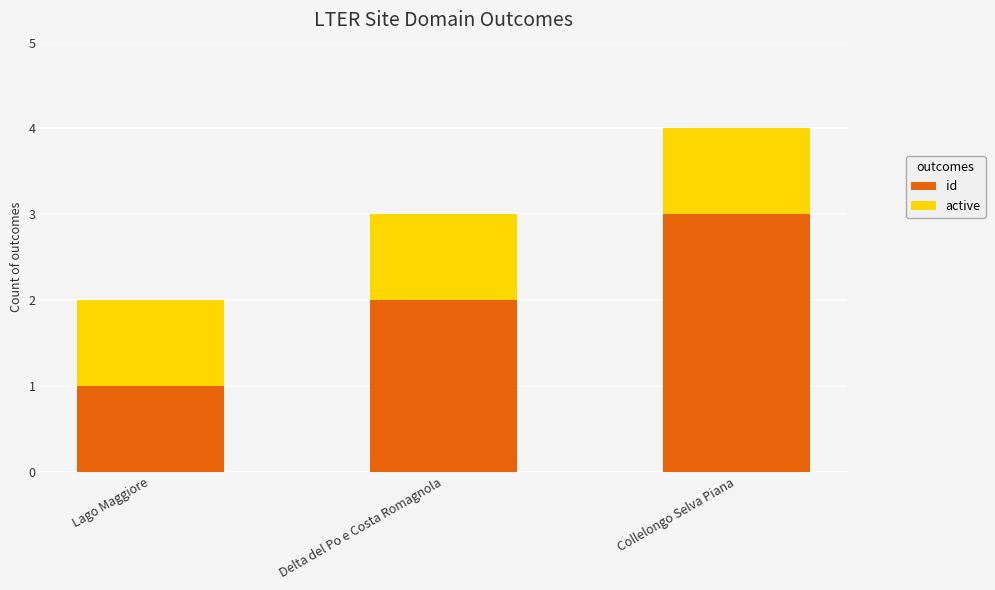

What is the sum of the id values at Lago Maggiore and Delta del Po e Costa Romagnola?

3